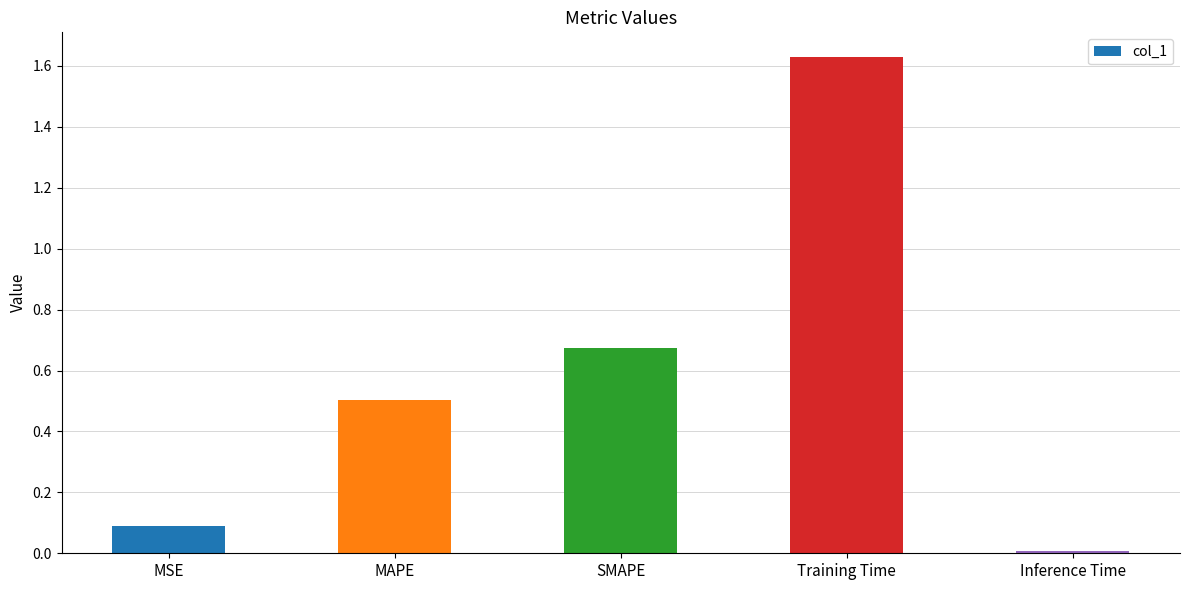

How many bars are there in total?

5